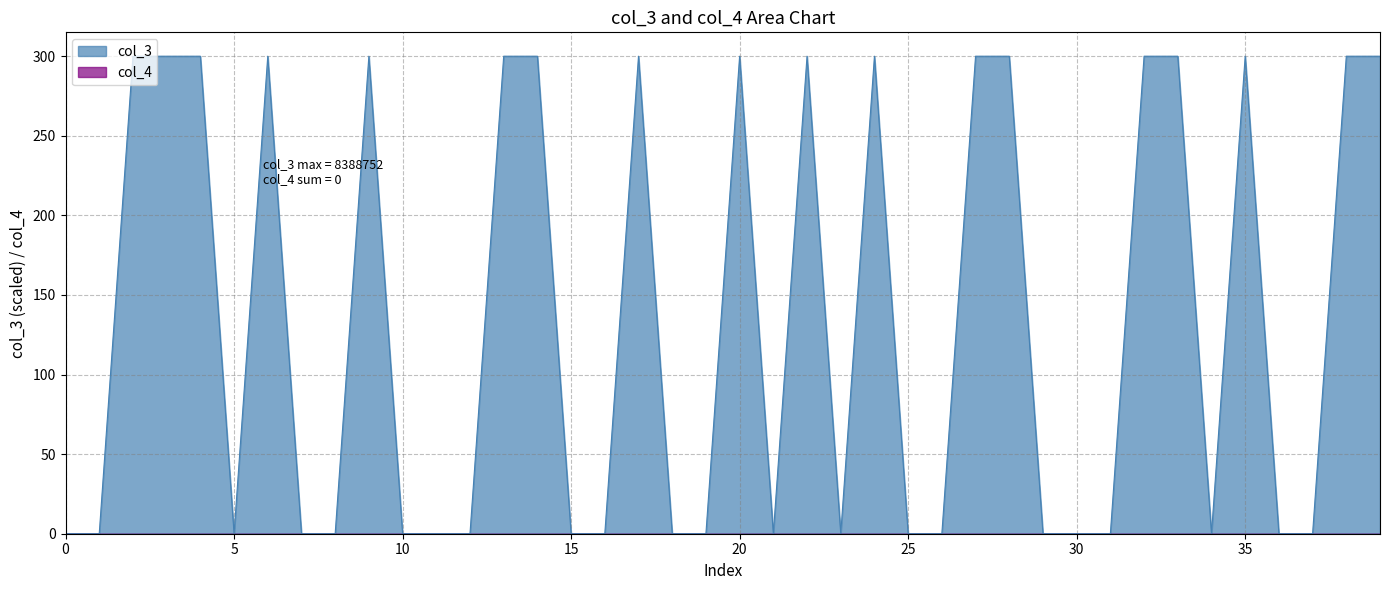

What is the maximum value shown in the chart?

300.0